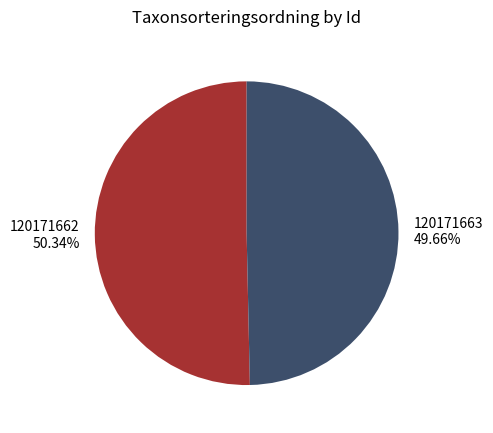

To the nearest percent, what portion does 120171662 represent?

50%